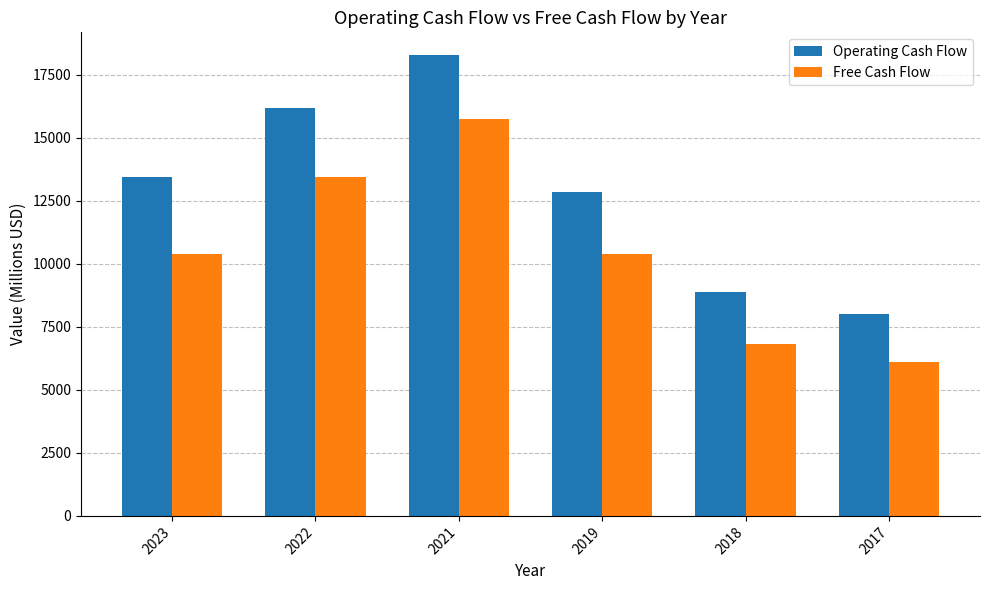

What are all the series names shown in the legend?

Operating Cash Flow, Free Cash Flow